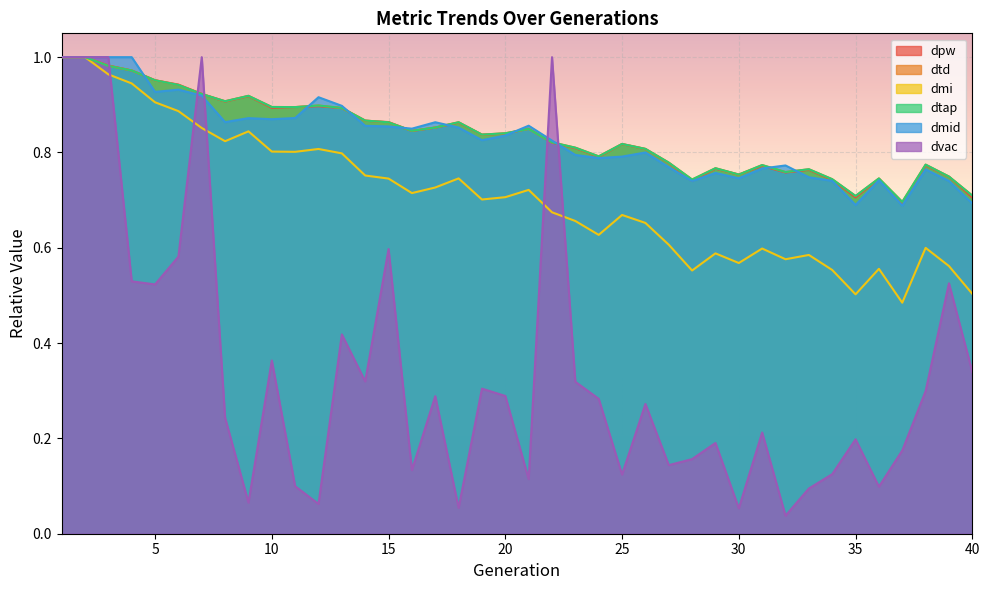

Reading left to right, transcribe all the data shown in this chart.

dpw: 1.0	1.0	1.0	1.0	1.0	0.9	0.9	0.9	0.9	0.9	0.9	0.9	0.9	0.9	0.9	0.8	0.9	0.9	0.8	0.8	0.8	0.8	0.8	0.8	0.8	0.8	0.8	0.7	0.8	0.8	0.8	0.8	0.8	0.7	0.7	0.7	0.7	0.8	0.7	0.7
dtd: 1.0	1.0	1.0	1.0	1.0	0.9	0.9	0.9	0.9	0.9	0.9	0.9	0.9	0.9	0.9	0.8	0.9	0.9	0.8	0.8	0.8	0.8	0.8	0.8	0.8	0.8	0.8	0.7	0.8	0.8	0.8	0.8	0.8	0.7	0.7	0.7	0.7	0.8	0.7	0.7
dmi: 1.0	1.0	1.0	0.9	0.9	0.9	0.9	0.8	0.8	0.8	0.8	0.8	0.8	0.8	0.7	0.7	0.7	0.7	0.7	0.7	0.7	0.7	0.7	0.6	0.7	0.7	0.6	0.6	0.6	0.6	0.6	0.6	0.6	0.6	0.5	0.6	0.5	0.6	0.6	0.5
dtap: 1.0	1.0	1.0	1.0	1.0	0.9	0.9	0.9	0.9	0.9	0.9	0.9	0.9	0.9	0.9	0.8	0.9	0.9	0.8	0.8	0.8	0.8	0.8	0.8	0.8	0.8	0.8	0.7	0.8	0.8	0.8	0.8	0.8	0.7	0.7	0.7	0.7	0.8	0.7	0.7
dmid: 1.0	1.0	1.0	1.0	0.9	0.9	0.9	0.9	0.9	0.9	0.9	0.9	0.9	0.9	0.9	0.8	0.9	0.9	0.8	0.8	0.9	0.8	0.8	0.8	0.8	0.8	0.8	0.7	0.8	0.7	0.8	0.8	0.7	0.7	0.7	0.7	0.7	0.8	0.7	0.7
dvac: 1.0	1.0	1.0	0.5	0.5	0.6	1.0	0.2	0.1	0.4	0.1	0.1	0.4	0.3	0.6	0.1	0.3	0.1	0.3	0.3	0.1	1.0	0.3	0.3	0.1	0.3	0.1	0.2	0.2	0.1	0.2	0.0	0.1	0.1	0.2	0.1	0.2	0.3	0.5	0.3